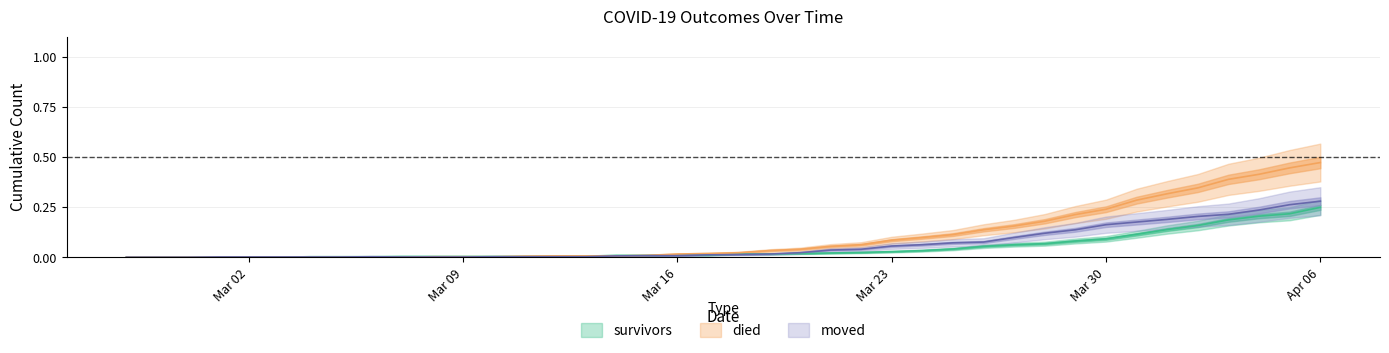

How many data points in survivors are above 0?

34